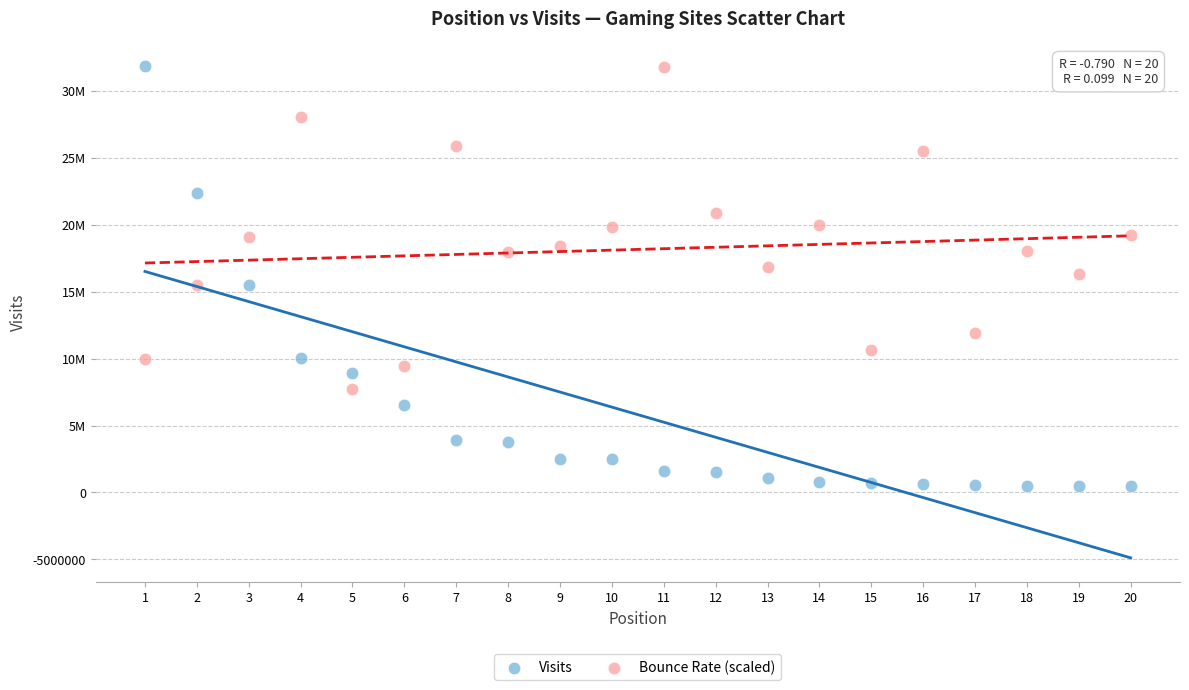

What are all the series names shown in the legend?

Visits, Bounce Rate (scaled)